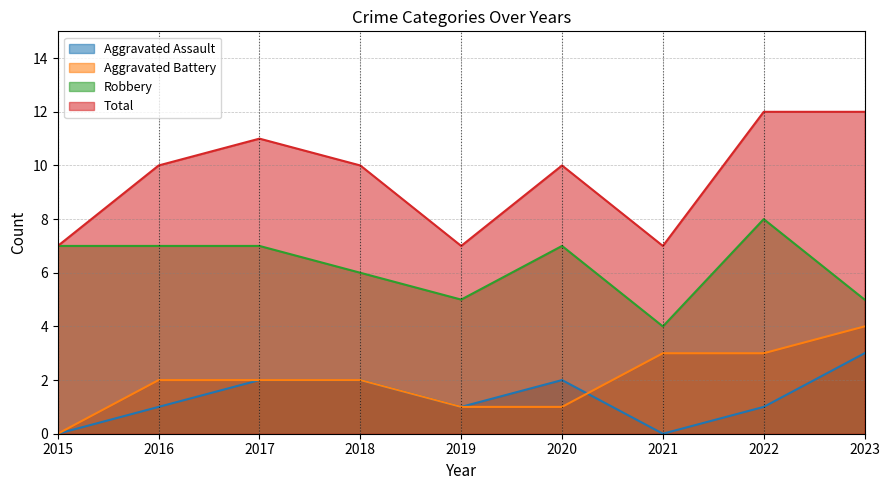

Reading left to right, transcribe all the data shown in this chart.

Aggravated Assault: 0	1	2	2	1	2	0	1	3
Aggravated Battery: 0	2	2	2	1	1	3	3	4
Robbery: 7	7	7	6	5	7	4	8	5
Total: 7	10	11	10	7	10	7	12	12